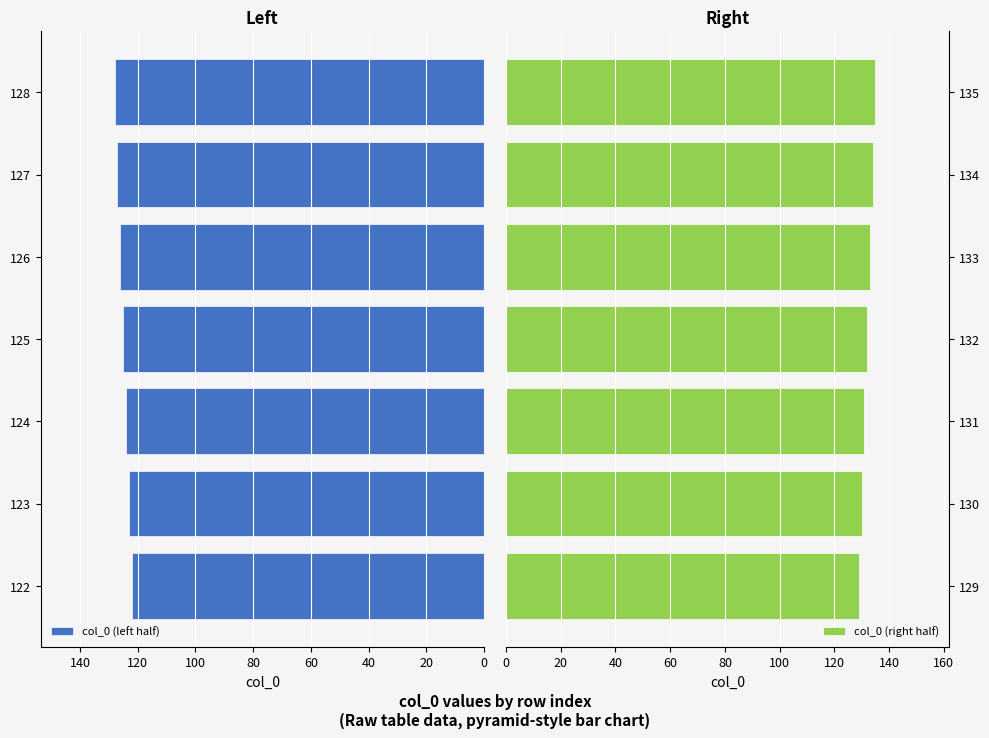

What is the difference between the second highest and second lowest values in the col_0 (right half) series?

4